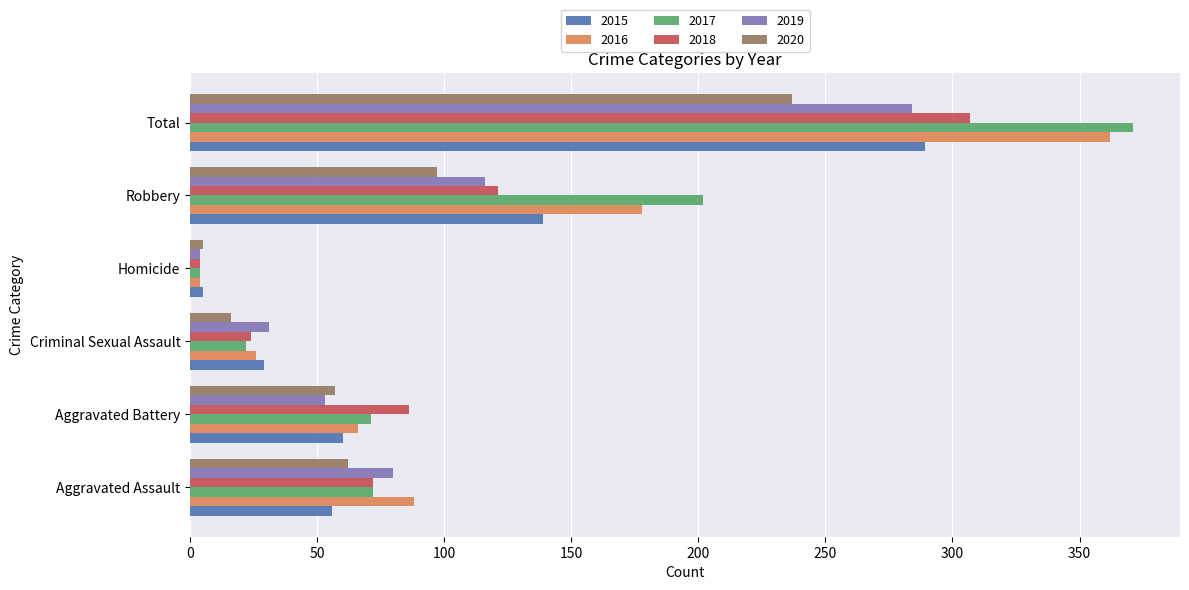

Rank the categories by 2019 value from lowest to highest.

Homicide, Criminal Sexual Assault, Aggravated Battery, Aggravated Assault, Robbery, Total